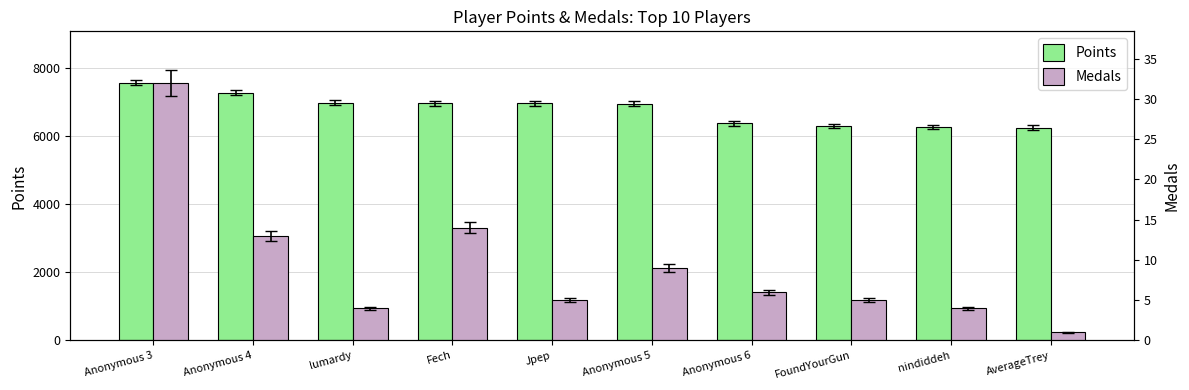

Where does the Points series first go above 6961?

Anonymous 3